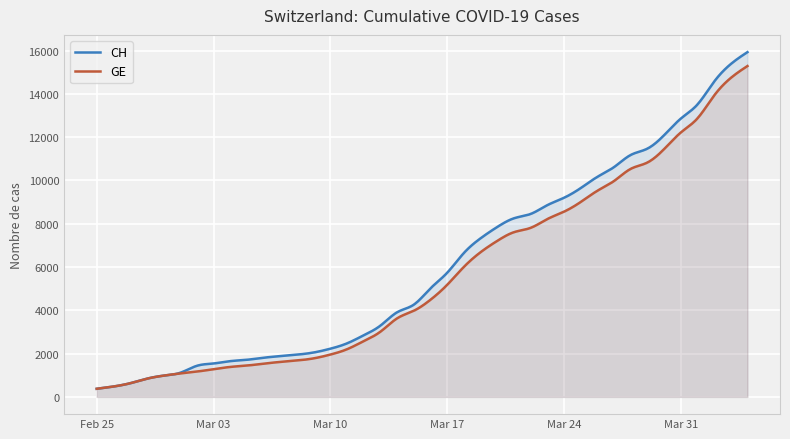

What is the difference between the maximum and minimum values in the CH series?

15551.0